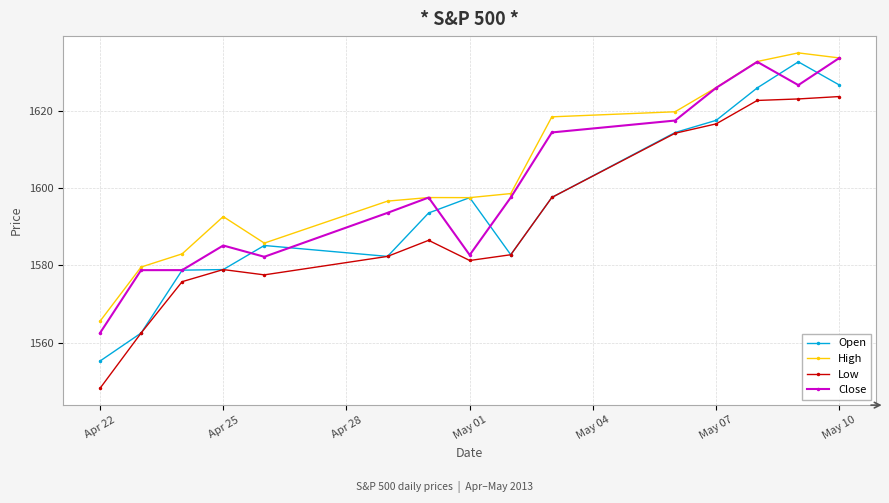

True or false: High and Low cross at least once.

False